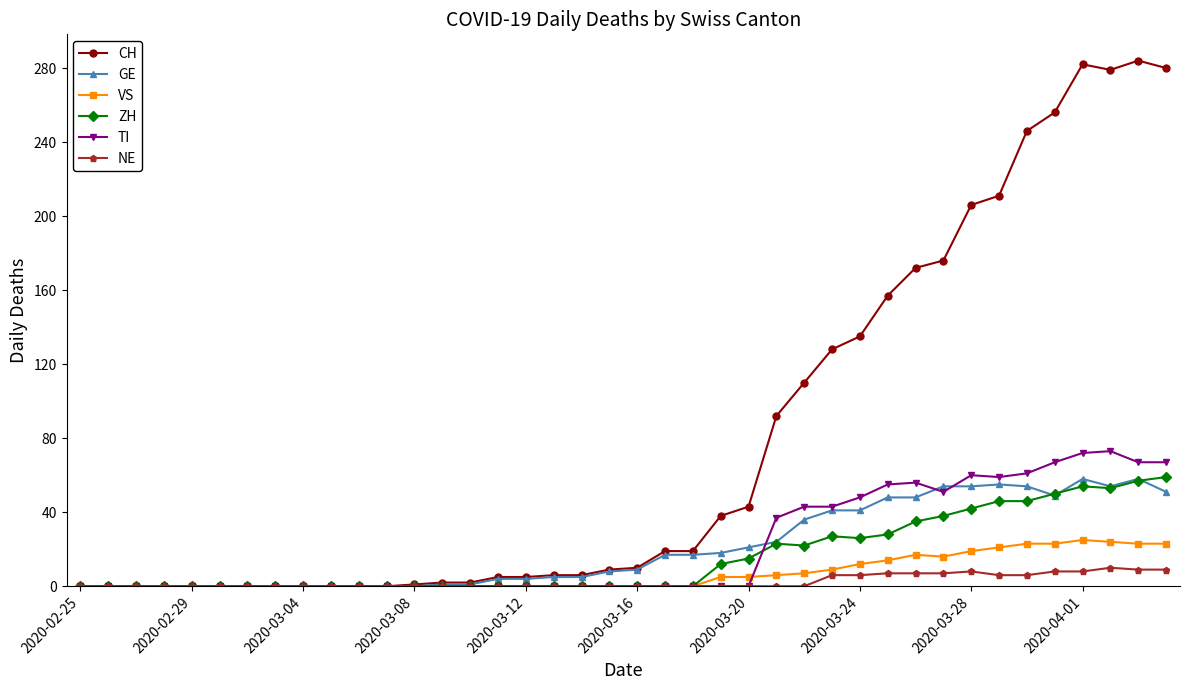

What is the average value of the GE series?

21